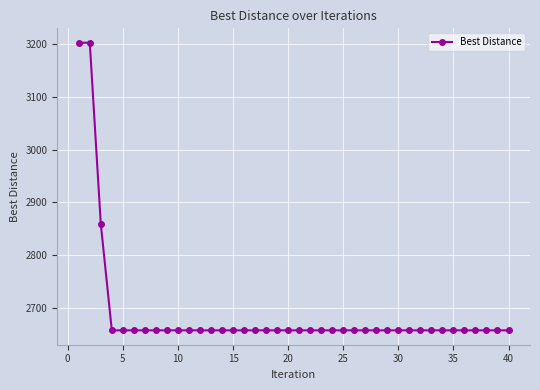

What is the value of the 31st point from the left?

2657.0